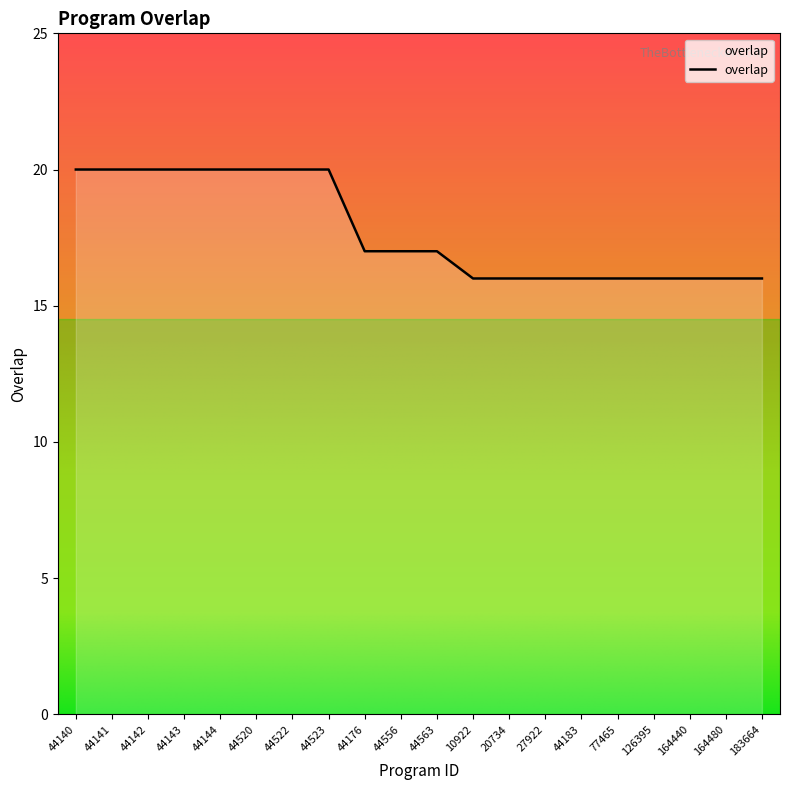

Reading left to right, list all the values displayed in this chart.

44140=20	44141=20	44142=20	44143=20	44144=20	44520=20	44522=20	44523=20	44176=17	44556=17	44563=17	10922=16	20734=16	27922=16	44183=16	77465=16	126395=16	164440=16	164480=16	183664=16